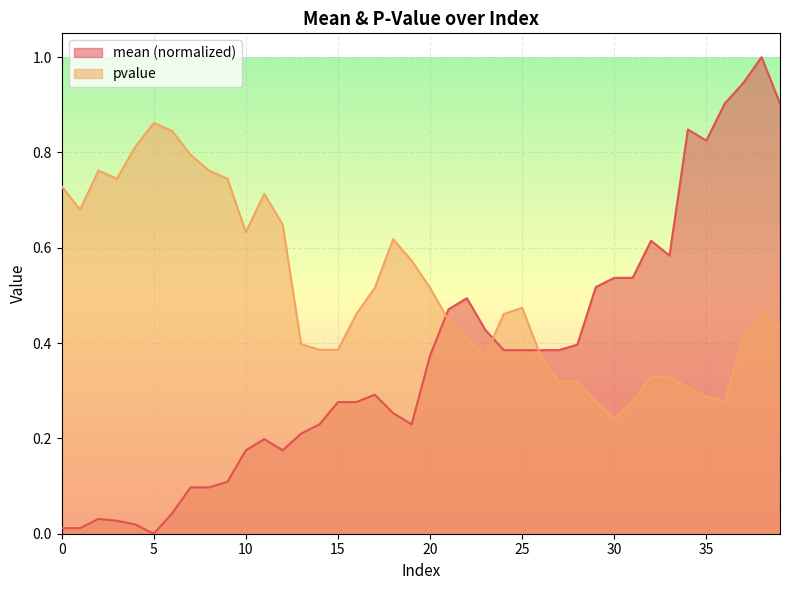

What value does the pvalue series have at 33?

0.3